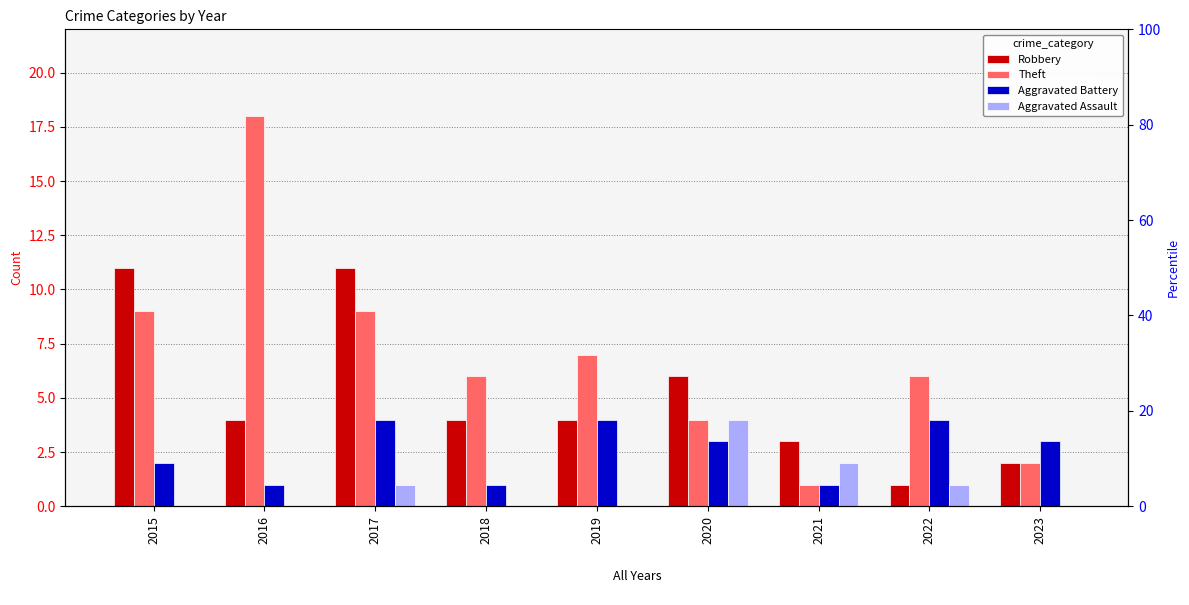

What is the minimum value for Robbery?

1